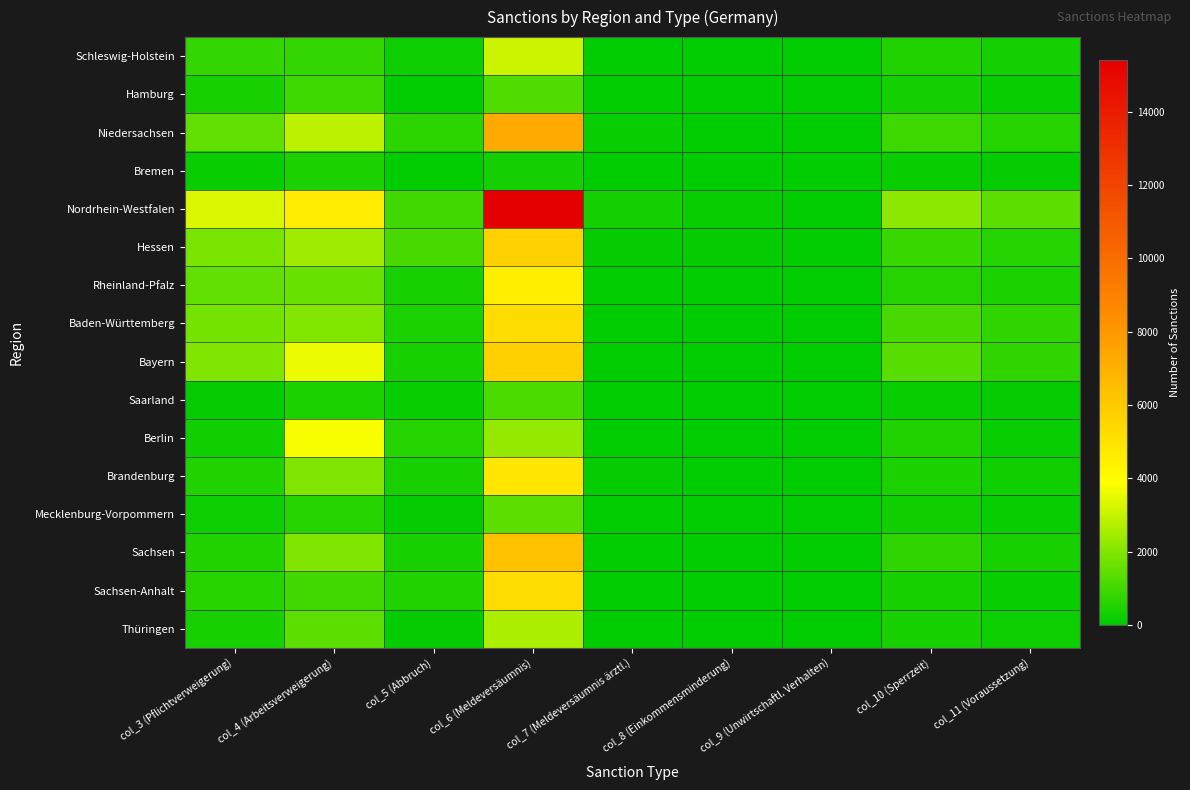

Reading right to left, extract all data points from this chart.

Schleswig-Holstein: col_11 (Voraussetzung)=316	col_10 (Sperrzeit)=516	col_9 (Unwirtschaftl. Verhalten)=0	col_8 (Einkommensminderung)=0	col_7 (Meldeversäumnis ärztl.)=25	col_6 (Meldeversäumnis)=3126	col_5 (Abbruch)=191	col_4 (Arbeitsverweigerung)=827	col_3 (Pflichtverweigerung)=796
Hamburg: col_11 (Voraussetzung)=133	col_10 (Sperrzeit)=336	col_9 (Unwirtschaftl. Verhalten)=0	col_8 (Einkommensminderung)=0	col_7 (Meldeversäumnis ärztl.)=0	col_6 (Meldeversäumnis)=1259	col_5 (Abbruch)=60	col_4 (Arbeitsverweigerung)=957	col_3 (Pflichtverweigerung)=385
Niedersachsen: col_11 (Voraussetzung)=571	col_10 (Sperrzeit)=926	col_9 (Unwirtschaftl. Verhalten)=8	col_8 (Einkommensminderung)=26	col_7 (Meldeversäumnis ärztl.)=153	col_6 (Meldeversäumnis)=7278	col_5 (Abbruch)=695	col_4 (Arbeitsverweigerung)=2883	col_3 (Pflichtverweigerung)=1463
Bremen: col_11 (Voraussetzung)=70	col_10 (Sperrzeit)=151	col_9 (Unwirtschaftl. Verhalten)=5	col_8 (Einkommensminderung)=0	col_7 (Meldeversäumnis ärztl.)=0	col_6 (Meldeversäumnis)=314	col_5 (Abbruch)=57	col_4 (Arbeitsverweigerung)=438	col_3 (Pflichtverweigerung)=123
Nordrhein-Westfalen: col_11 (Voraussetzung)=1428	col_10 (Sperrzeit)=2112	col_9 (Unwirtschaftl. Verhalten)=30	col_8 (Einkommensminderung)=123	col_7 (Meldeversäumnis ärztl.)=339	col_6 (Meldeversäumnis)=15419	col_5 (Abbruch)=1011	col_4 (Arbeitsverweigerung)=4608	col_3 (Pflichtverweigerung)=3276
Hessen: col_11 (Voraussetzung)=564	col_10 (Sperrzeit)=854	col_9 (Unwirtschaftl. Verhalten)=7	col_8 (Einkommensminderung)=72	col_7 (Meldeversäumnis ärztl.)=101	col_6 (Meldeversäumnis)=5663	col_5 (Abbruch)=1111	col_4 (Arbeitsverweigerung)=2439	col_3 (Pflichtverweigerung)=1836
Rheinland-Pfalz: col_11 (Voraussetzung)=429	col_10 (Sperrzeit)=560	col_9 (Unwirtschaftl. Verhalten)=8	col_8 (Einkommensminderung)=26	col_7 (Meldeversäumnis ärztl.)=39	col_6 (Meldeversäumnis)=4530	col_5 (Abbruch)=362	col_4 (Arbeitsverweigerung)=1603	col_3 (Pflichtverweigerung)=1498
Baden-Württemberg: col_11 (Voraussetzung)=748	col_10 (Sperrzeit)=1103	col_9 (Unwirtschaftl. Verhalten)=9	col_8 (Einkommensminderung)=47	col_7 (Meldeversäumnis ärztl.)=33	col_6 (Meldeversäumnis)=5290	col_5 (Abbruch)=461	col_4 (Arbeitsverweigerung)=2041	col_3 (Pflichtverweigerung)=1761
Bayern: col_11 (Voraussetzung)=752	col_10 (Sperrzeit)=1372	col_9 (Unwirtschaftl. Verhalten)=17	col_8 (Einkommensminderung)=34	col_7 (Meldeversäumnis ärztl.)=60	col_6 (Meldeversäumnis)=5753	col_5 (Abbruch)=398	col_4 (Arbeitsverweigerung)=3574	col_3 (Pflichtverweigerung)=1930
Saarland: col_11 (Voraussetzung)=86	col_10 (Sperrzeit)=126	col_9 (Unwirtschaftl. Verhalten)=0	col_8 (Einkommensminderung)=0	col_7 (Meldeversäumnis ärztl.)=11	col_6 (Meldeversäumnis)=1167	col_5 (Abbruch)=179	col_4 (Arbeitsverweigerung)=456	col_3 (Pflichtverweigerung)=89
Berlin: col_11 (Voraussetzung)=153	col_10 (Sperrzeit)=516	col_9 (Unwirtschaftl. Verhalten)=0	col_8 (Einkommensminderung)=0	col_7 (Meldeversäumnis ärztl.)=16	col_6 (Meldeversäumnis)=2262	col_5 (Abbruch)=589	col_4 (Arbeitsverweigerung)=3792	col_3 (Pflichtverweigerung)=264
Brandenburg: col_11 (Voraussetzung)=254	col_10 (Sperrzeit)=442	col_9 (Unwirtschaftl. Verhalten)=6	col_8 (Einkommensminderung)=15	col_7 (Meldeversäumnis ärztl.)=86	col_6 (Meldeversäumnis)=4853	col_5 (Abbruch)=418	col_4 (Arbeitsverweigerung)=1986	col_3 (Pflichtverweigerung)=521
Mecklenburg-Vorpommern: col_11 (Voraussetzung)=128	col_10 (Sperrzeit)=274	col_9 (Unwirtschaftl. Verhalten)=0	col_8 (Einkommensminderung)=0	col_7 (Meldeversäumnis ärztl.)=0	col_6 (Meldeversäumnis)=1404	col_5 (Abbruch)=69	col_4 (Arbeitsverweigerung)=583	col_3 (Pflichtverweigerung)=218
Sachsen: col_11 (Voraussetzung)=403	col_10 (Sperrzeit)=771	col_9 (Unwirtschaftl. Verhalten)=4	col_8 (Einkommensminderung)=18	col_7 (Meldeversäumnis ärztl.)=20	col_6 (Meldeversäumnis)=6349	col_5 (Abbruch)=373	col_4 (Arbeitsverweigerung)=1951	col_3 (Pflichtverweigerung)=532
Sachsen-Anhalt: col_11 (Voraussetzung)=161	col_10 (Sperrzeit)=395	col_9 (Unwirtschaftl. Verhalten)=0	col_8 (Einkommensminderung)=0	col_7 (Meldeversäumnis ärztl.)=20	col_6 (Meldeversäumnis)=5271	col_5 (Abbruch)=507	col_4 (Arbeitsverweigerung)=1023	col_3 (Pflichtverweigerung)=630
Thüringen: col_11 (Voraussetzung)=187	col_10 (Sperrzeit)=418	col_9 (Unwirtschaftl. Verhalten)=0	col_8 (Einkommensminderung)=9	col_7 (Meldeversäumnis ärztl.)=0	col_6 (Meldeversäumnis)=2602	col_5 (Abbruch)=78	col_4 (Arbeitsverweigerung)=1405	col_3 (Pflichtverweigerung)=371